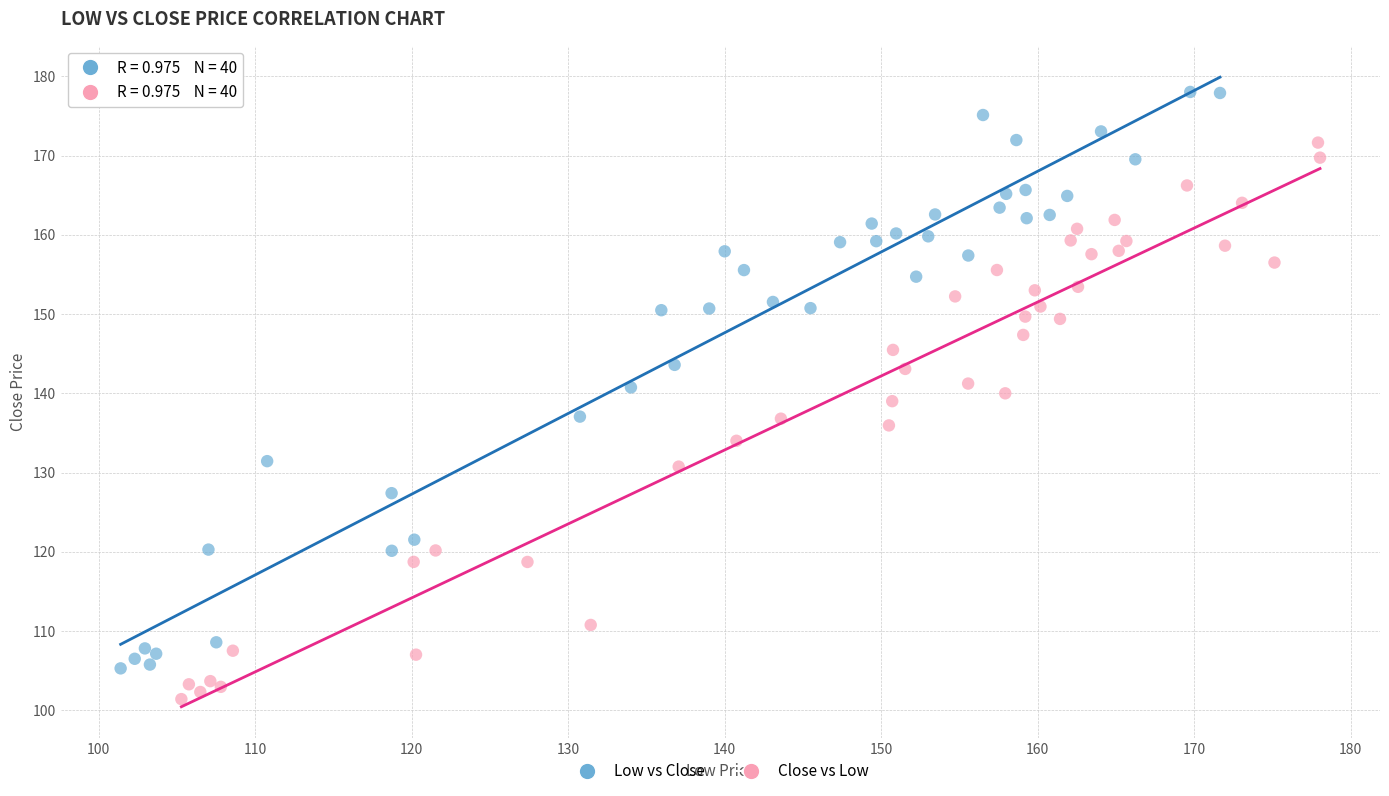

Which series reaches the maximum Y coordinate?

Low vs Close